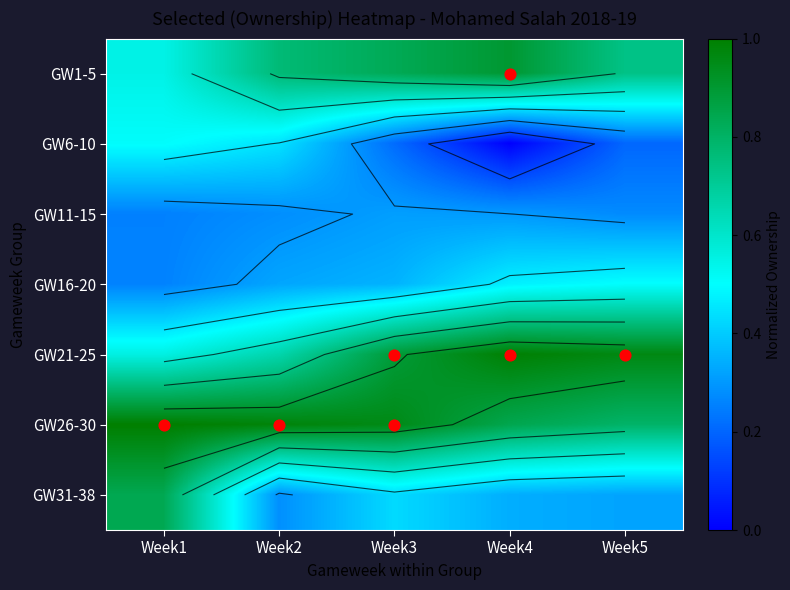

What is the difference between the GW1-5 values at Week3 and Week2?

0.1